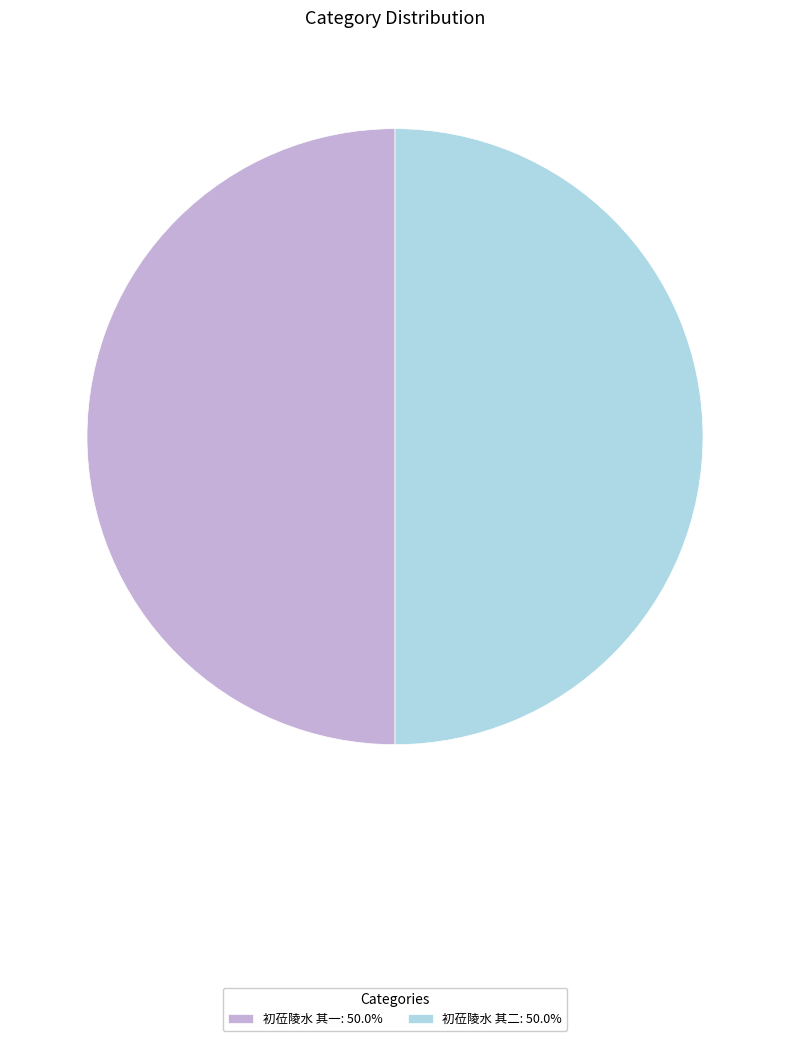

Is the sum of 初莅陵水 其二 and 初莅陵水 其一 greater than half?

Yes